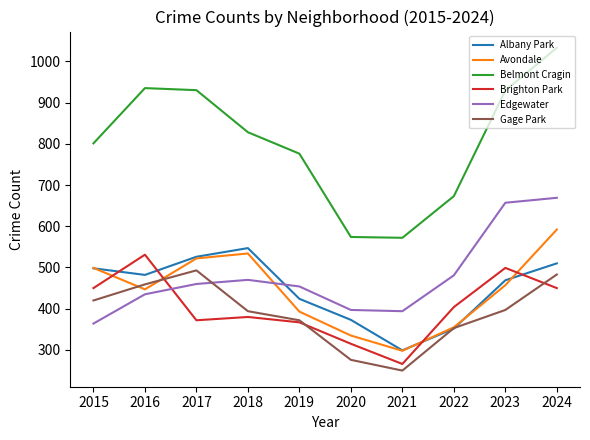

What is the total value across all series at 2024?

3737